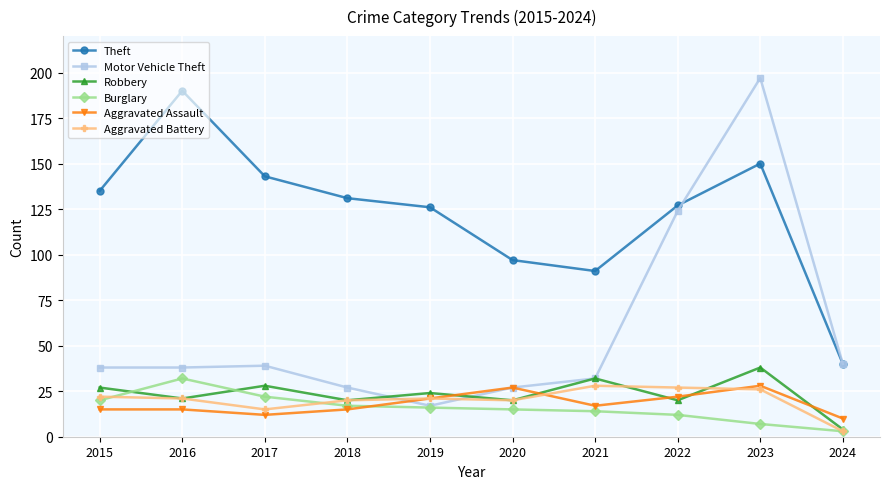

True or false: Burglary has a value of 27 at 2015.

False